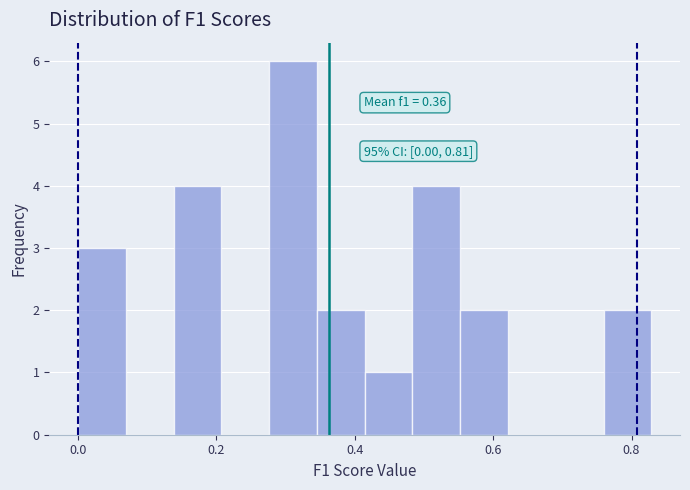

Read against the x-axis, roughly where is the centre of the tallest bar?

0.32